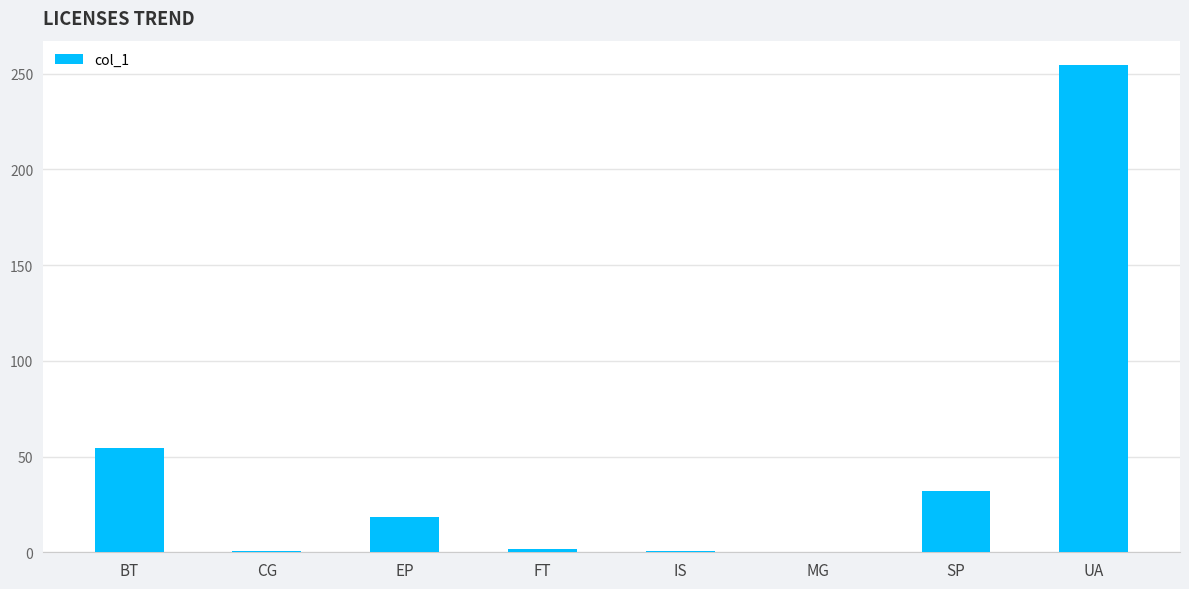

Count the number of data series in this chart.

1